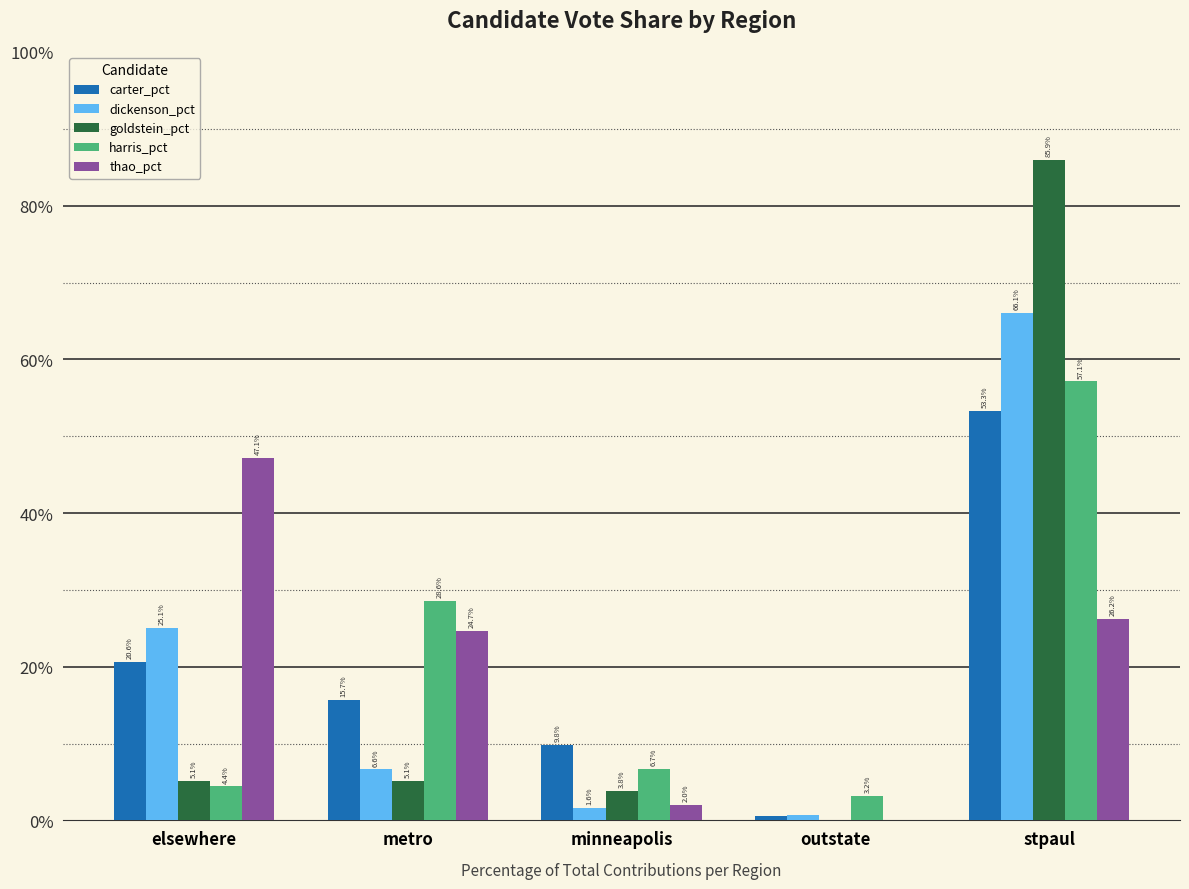

Are the bars horizontal?

No